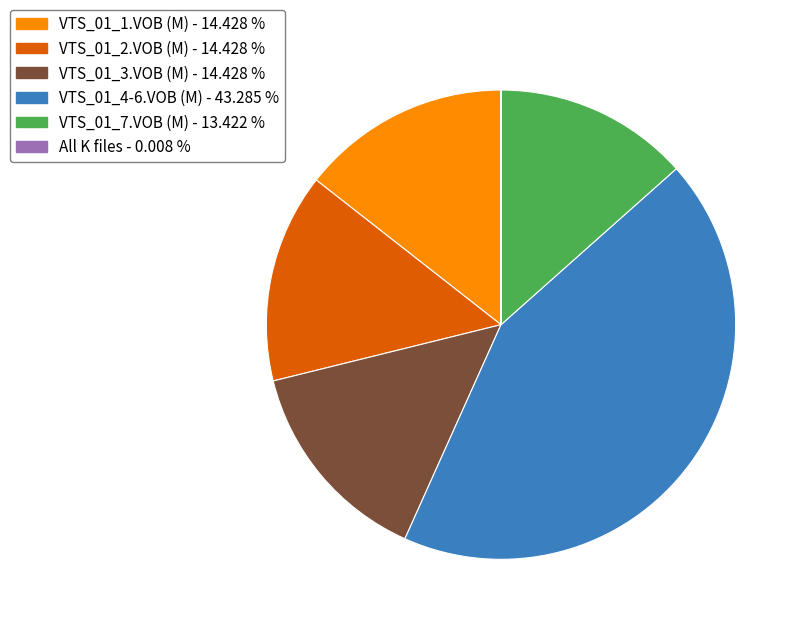

Does any single category account for the majority?

No